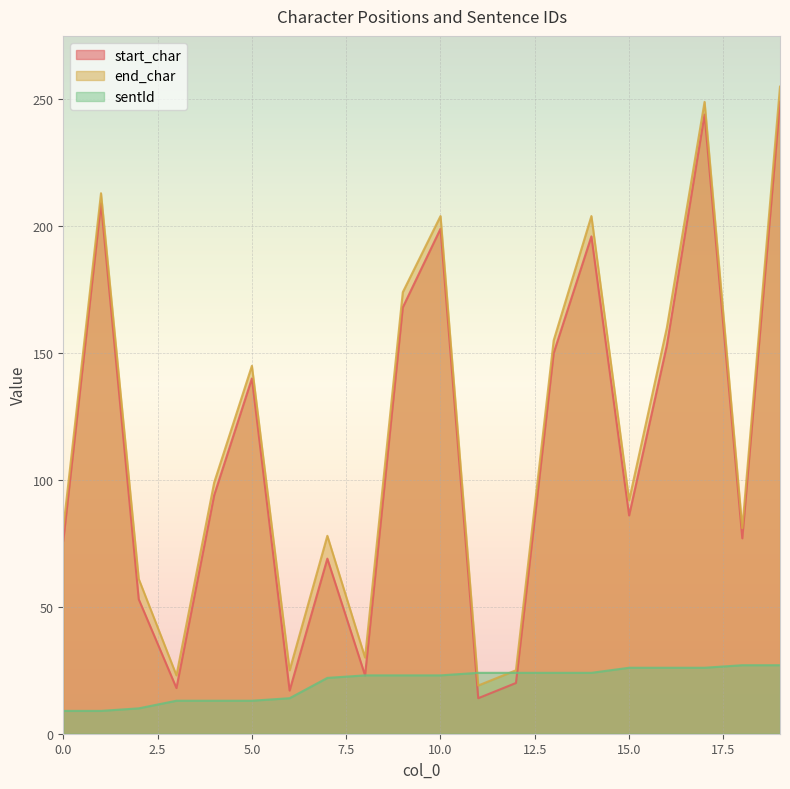

What are all the series names shown in the legend?

start_char, end_char, sentId